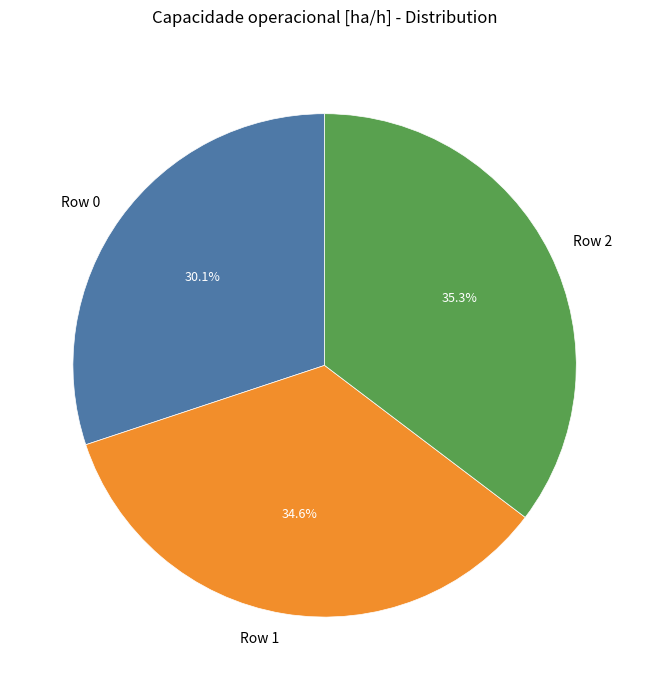

To the nearest percent, what percentage of the pie is Row 0?

30%